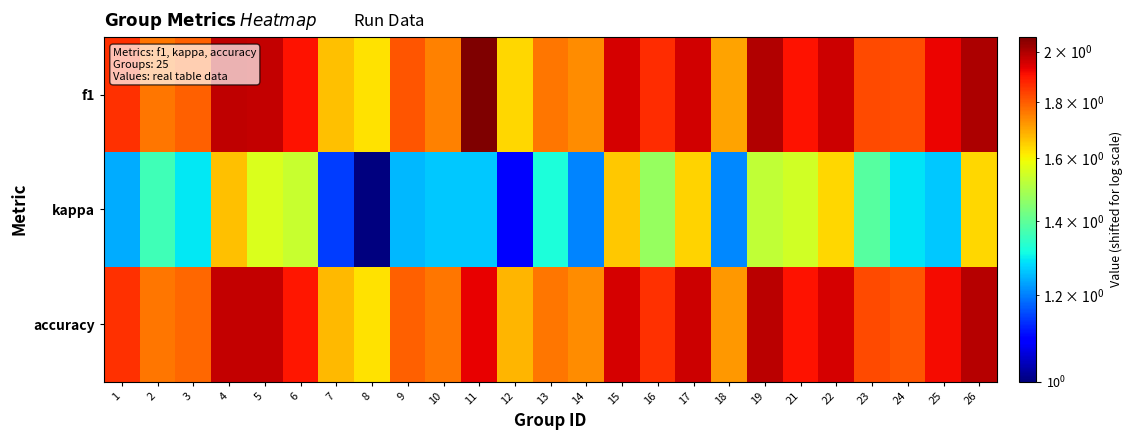

Reading left to right, transcribe all the data shown in this chart.

f1: 1=1.9	2=1.8	3=1.8	4=2.0	5=2.0	6=1.9	7=1.7	8=1.6	9=1.8	10=1.7	11=2.1	12=1.6	13=1.8	14=1.7	15=2.0	16=1.9	17=2.0	18=1.7	19=2.0	21=1.9	22=2.0	23=1.8	24=1.8	25=1.9	26=2.0
kappa: 1=1.2	2=1.4	3=1.3	4=1.7	5=1.6	6=1.5	7=1.1	8=1.0	9=1.2	10=1.3	11=1.3	12=1.1	13=1.3	14=1.2	15=1.7	16=1.5	17=1.6	18=1.2	19=1.5	21=1.5	22=1.6	23=1.4	24=1.3	25=1.3	26=1.6
accuracy: 1=1.9	2=1.8	3=1.8	4=2.0	5=2.0	6=1.9	7=1.7	8=1.6	9=1.8	10=1.8	11=1.9	12=1.7	13=1.8	14=1.7	15=1.9	16=1.9	17=2.0	18=1.7	19=2.0	21=1.9	22=1.9	23=1.8	24=1.8	25=1.9	26=2.0